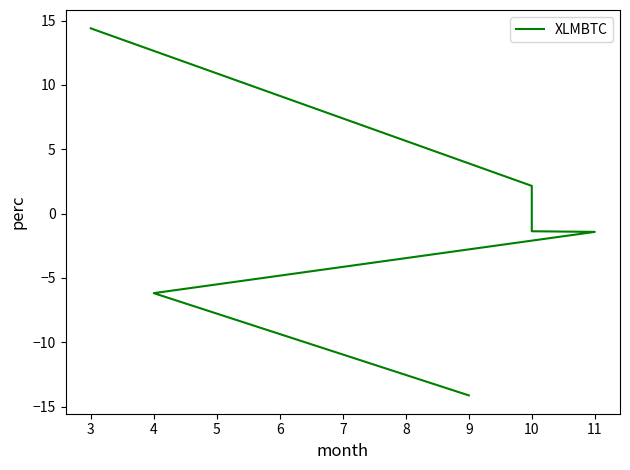

What is the change in value from 3 to 11?

-15.8